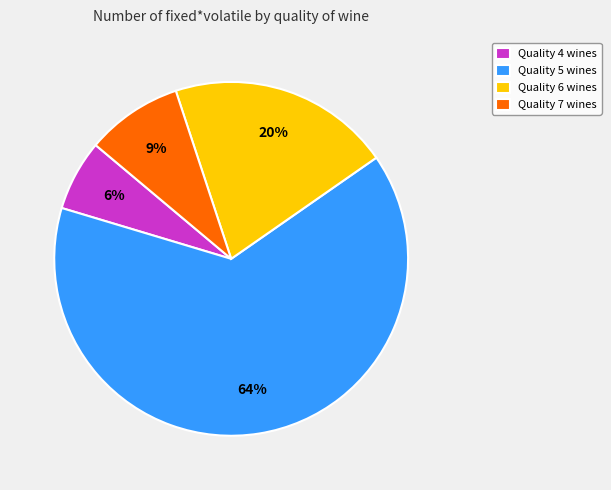

Which has a higher value, Quality 5 wines or Quality 6 wines?

Quality 5 wines